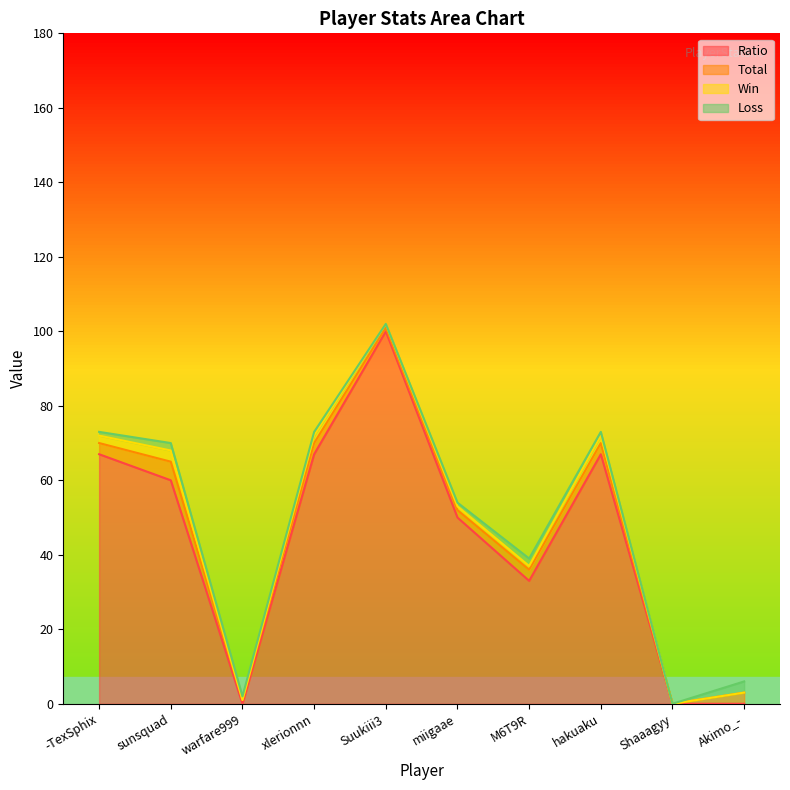

How many interior local peaks does the Win series have?

3